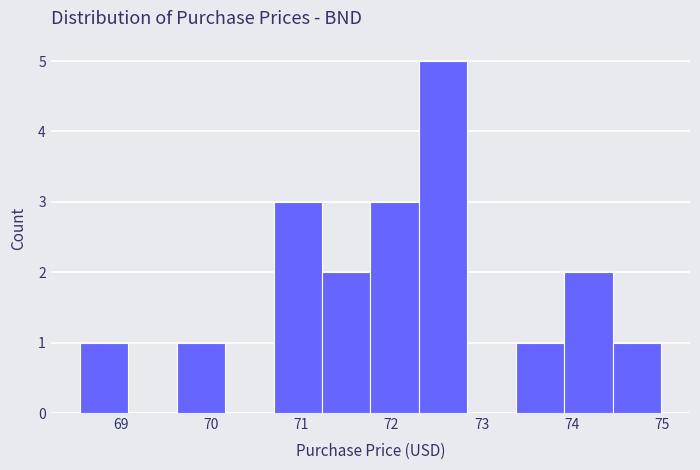

How tall is the bar that spans 70.7 to 71.2 on the x-axis? Neither the bar edges nor the heights are printed on the chart, so give them approximately, as read against the axes.

3